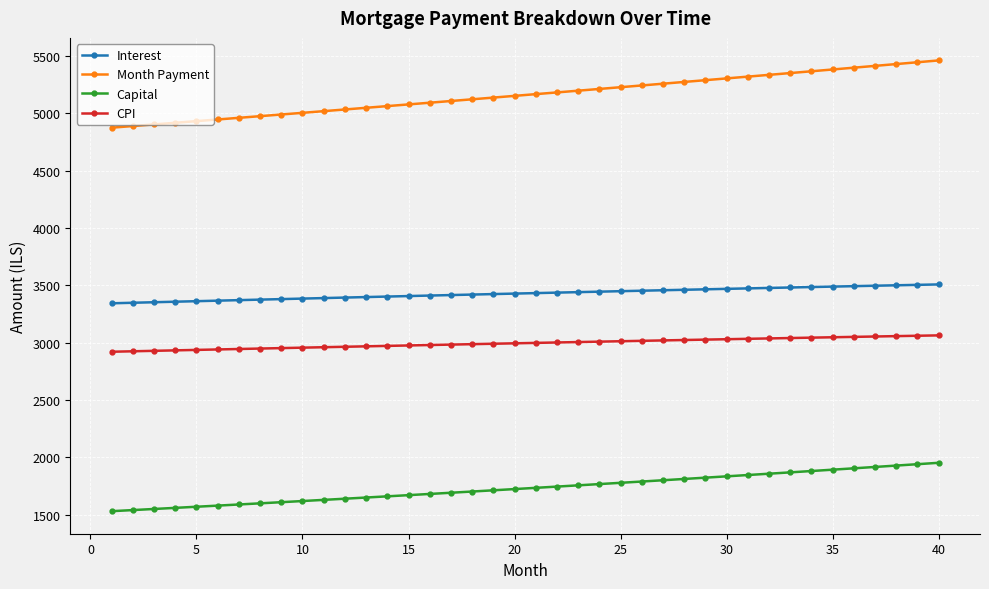

At how many categories does at least one series exceed 4798?

40